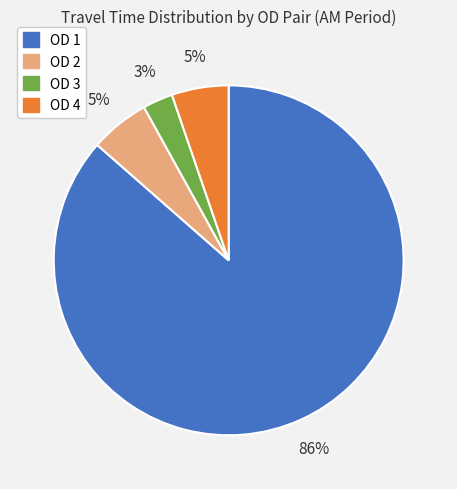

To the nearest percent, what is the difference between the largest and smallest slice percentages?

84%